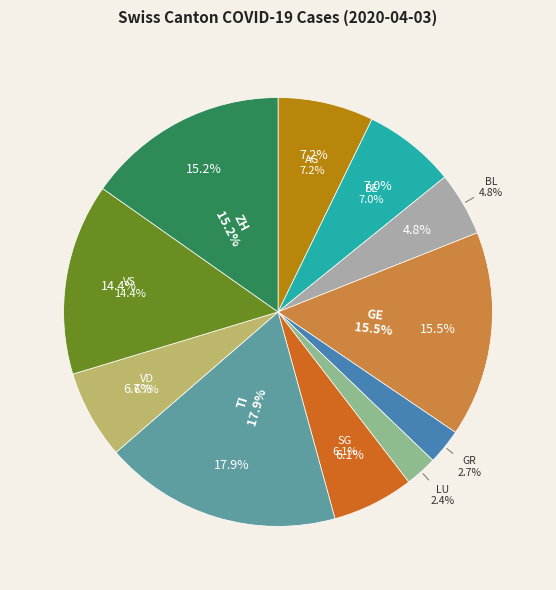

How many segments does this pie chart have?

11